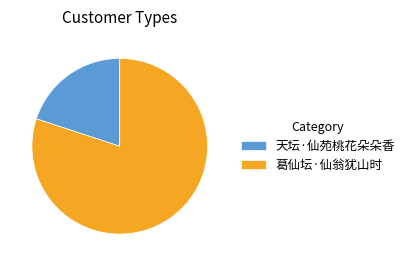

Which has a higher value, 天坛·仙苑桃花朵朵香 or 葛仙坛·仙翁犹山时?

葛仙坛·仙翁犹山时